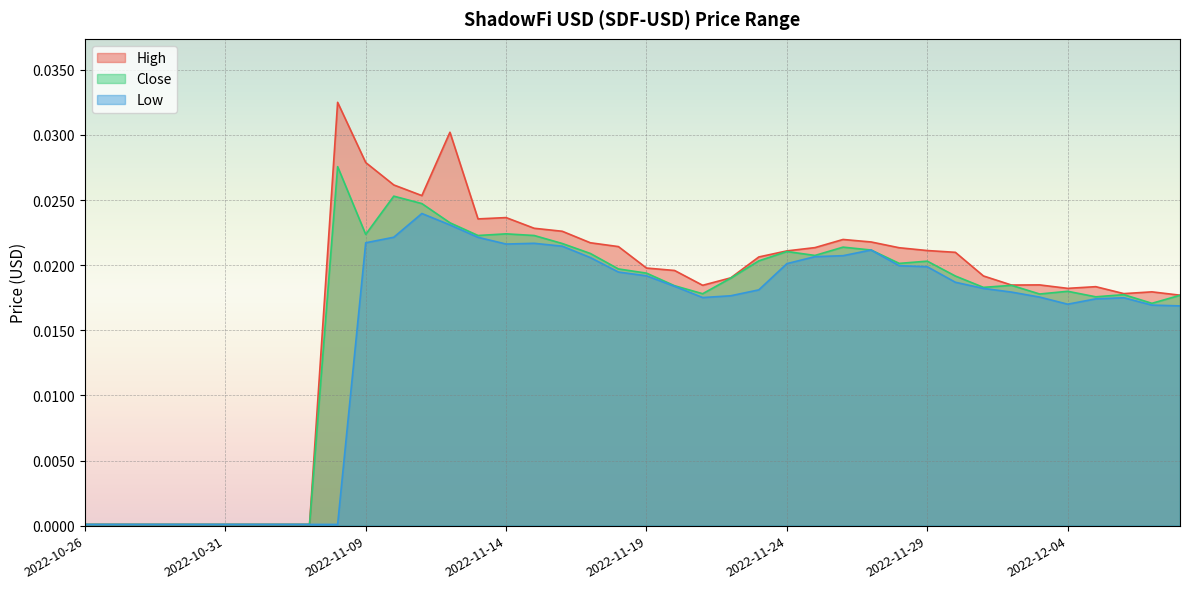

Which series has the largest total across all categories?

High